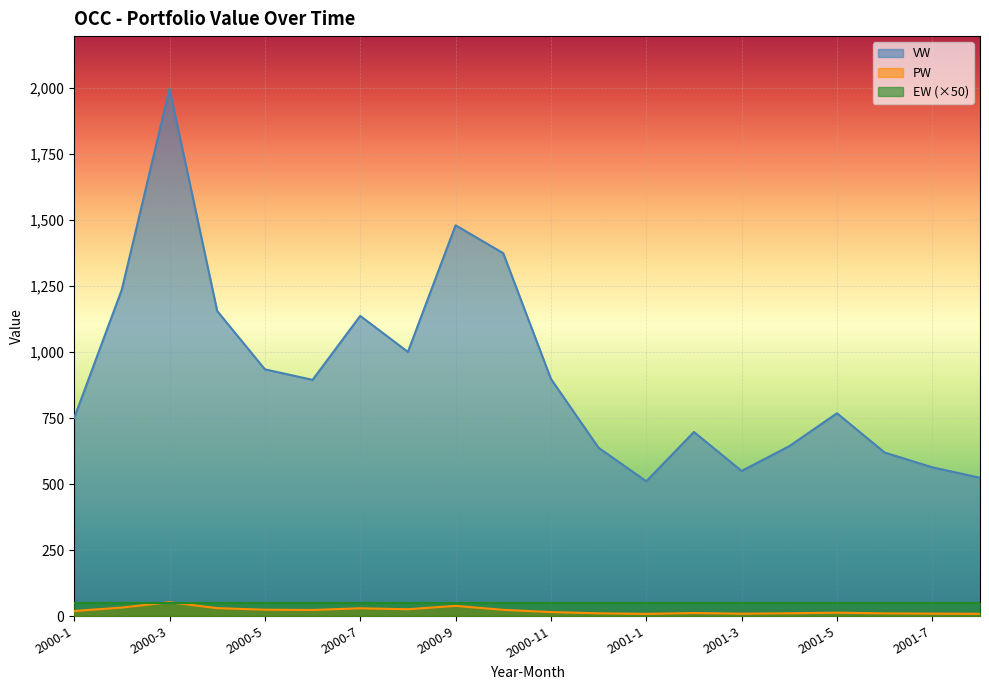

Which series changed the most between 2000-7 and 2001-1?

VW